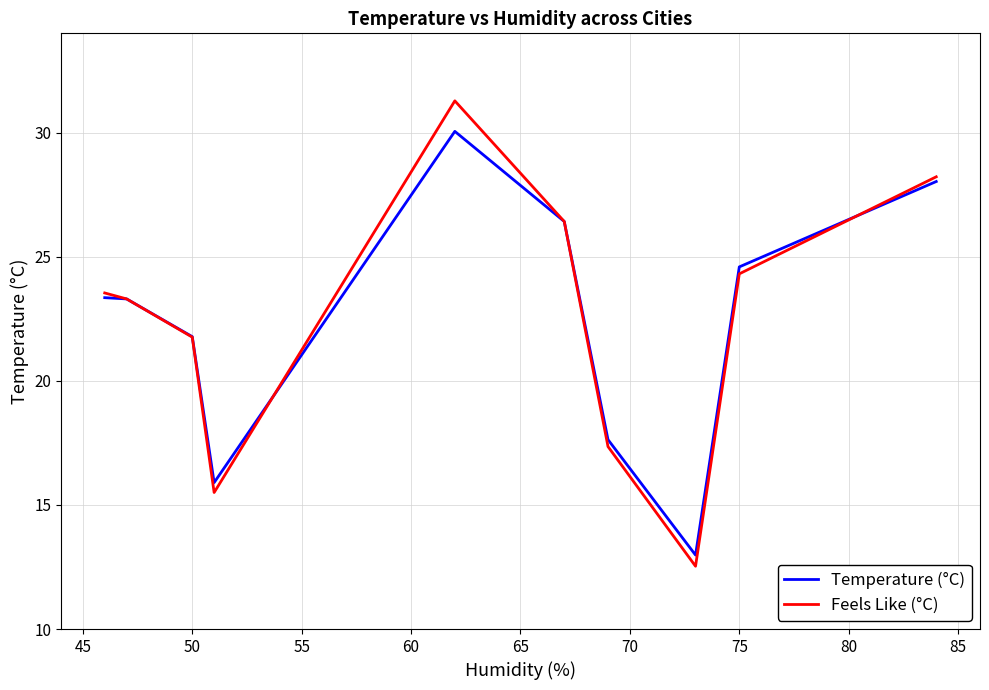

Which series has the largest range (max minus min)?

Feels Like (°C)